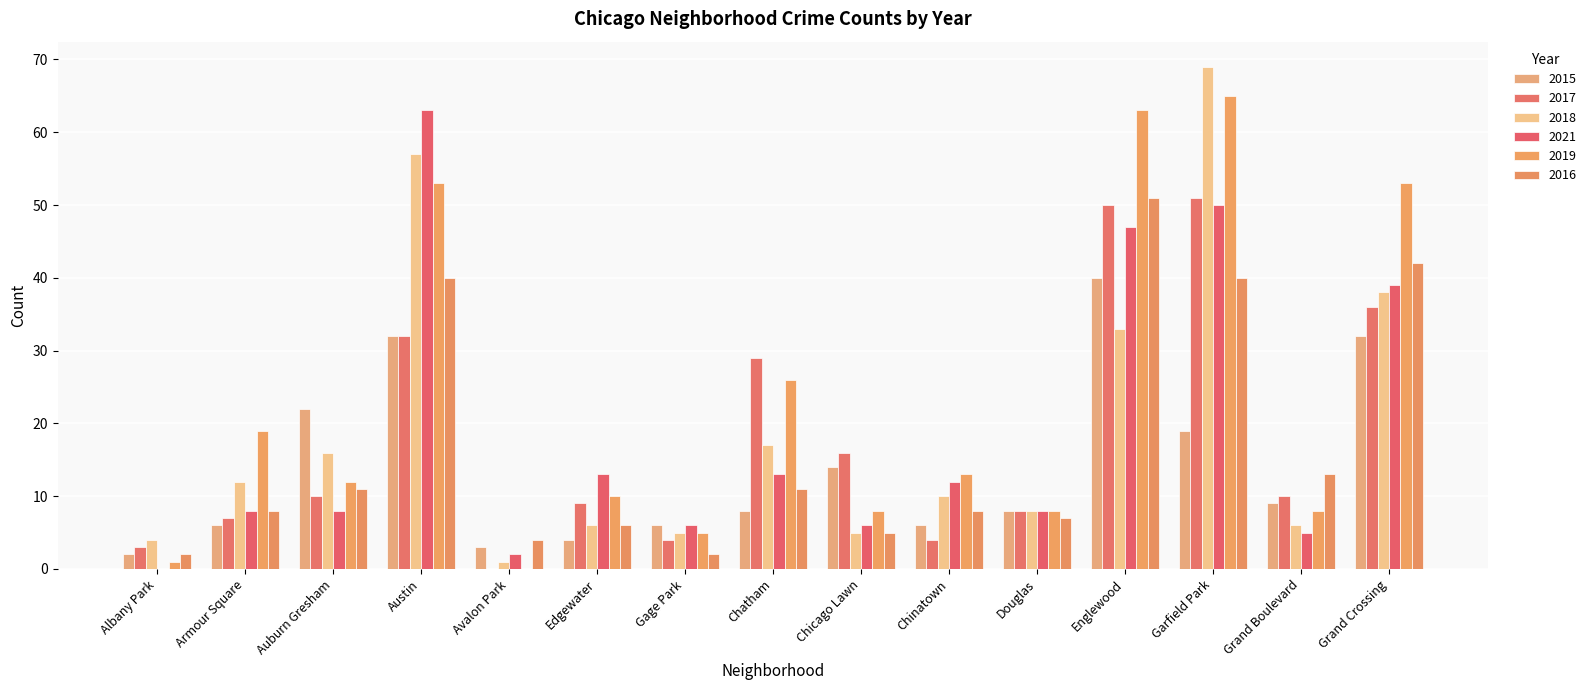

Which category has the highest value in the 2017 series?

Garfield Park